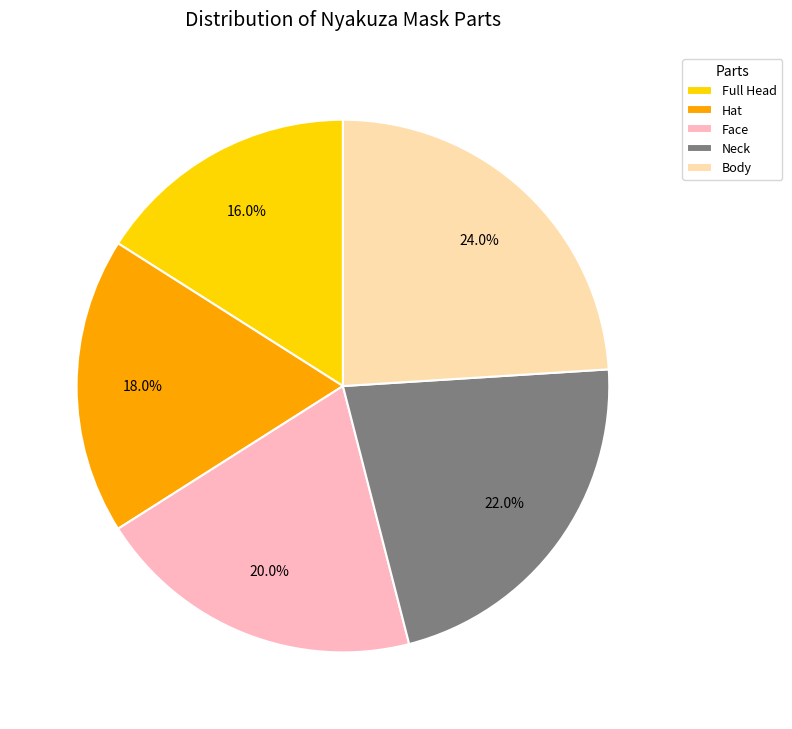

What is the smallest slice in the pie chart?

Full Head